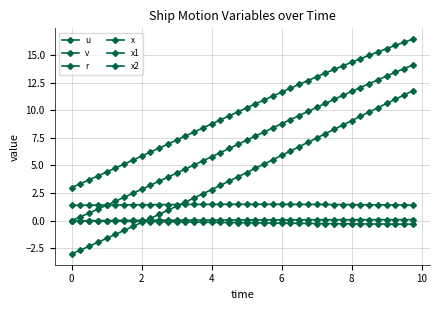

Count the number of categories in the chart.

40